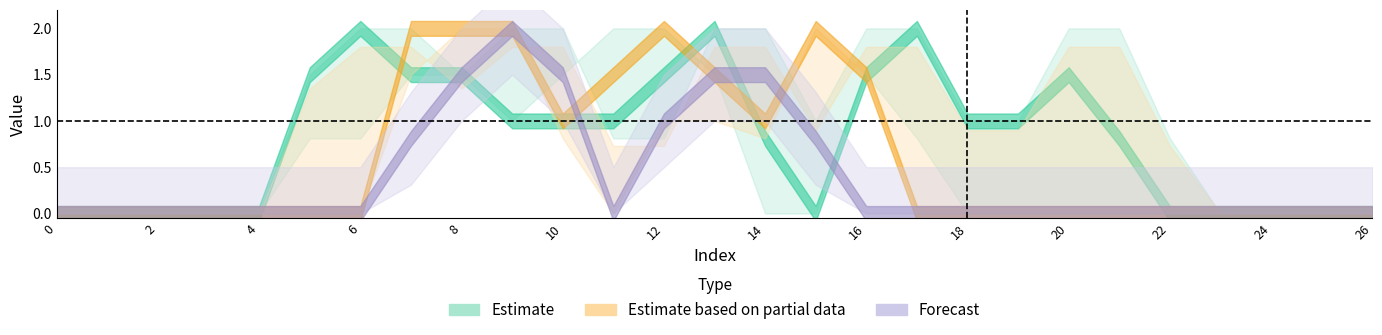

Reading left to right, extract all data points from this chart.

col_7: 0=0.0	1=0.0	2=0.0	3=0.0	4=0.0	5=0.0	6=0.0	7=0.8	8=1.5	9=2.0	10=1.5	11=0.0	12=1.0	13=1.5	14=1.5	15=0.8	16=0.0	17=0.0	18=0.0	19=0.0	20=0.0	21=0.0	22=0.0	23=0.0	24=0.0	25=0.0	26=0.0
col_8: 0=0.0	1=0.0	2=0.0	3=0.0	4=0.0	5=0.0	6=0.0	7=1.5	8=2.0	9=2.0	10=0.8	11=0.0	12=1.0	13=1.0	14=0.8	15=2.0	16=1.5	17=0.0	18=0.0	19=0.0	20=0.0	21=0.0	22=0.0	23=0.0	24=0.0	25=0.0	26=0.0
col_9: 0=0.0	1=0.0	2=0.0	3=0.0	4=0.0	5=0.0	6=0.0	7=2.0	8=2.0	9=2.0	10=1.0	11=1.5	12=2.0	13=1.5	14=1.0	15=2.0	16=1.5	17=0.0	18=0.0	19=0.0	20=0.0	21=0.0	22=0.0	23=0.0	24=0.0	25=0.0	26=0.0
col_11: 0=0.0	1=0.0	2=0.0	3=0.0	4=0.0	5=0.8	6=0.8	7=1.5	8=1.5	9=1.0	10=1.5	11=2.0	12=2.0	13=1.5	14=0.0	15=0.0	16=1.5	17=0.8	18=0.0	19=0.0	20=0.0	21=0.0	22=0.0	23=0.0	24=0.0	25=0.0	26=0.0
col_12: 0=0.0	1=0.0	2=0.0	3=0.0	4=0.0	5=1.5	6=2.0	7=1.5	8=1.5	9=1.0	10=1.0	11=1.0	12=1.5	13=2.0	14=0.8	15=0.0	16=1.5	17=2.0	18=1.0	19=1.0	20=1.5	21=0.8	22=0.0	23=0.0	24=0.0	25=0.0	26=0.0
col_13: 0=0.0	1=0.0	2=0.0	3=0.0	4=0.0	5=1.5	6=2.0	7=2.0	8=1.5	9=2.0	10=2.0	11=0.8	12=0.8	13=2.0	14=2.0	15=1.0	16=2.0	17=2.0	18=1.0	19=1.0	20=2.0	21=2.0	22=0.8	23=0.0	24=0.0	25=0.0	26=0.0